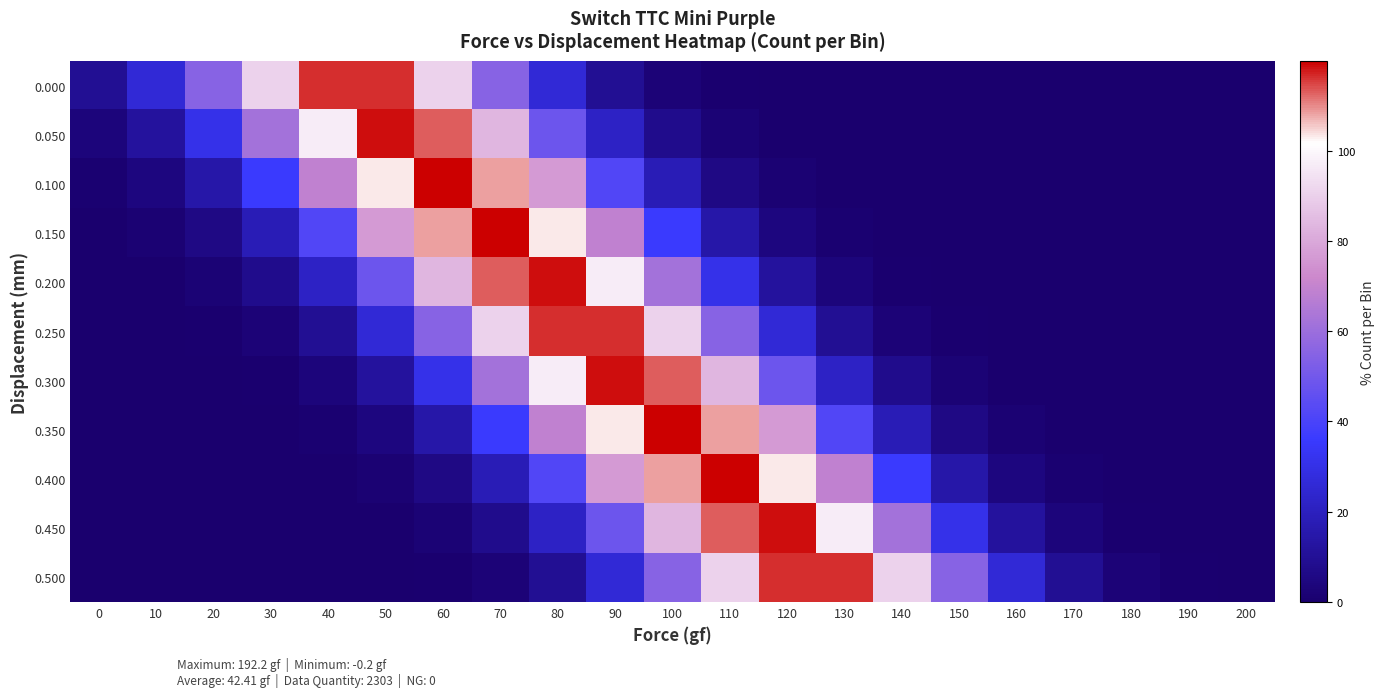

Count the number of data series in this chart.

11